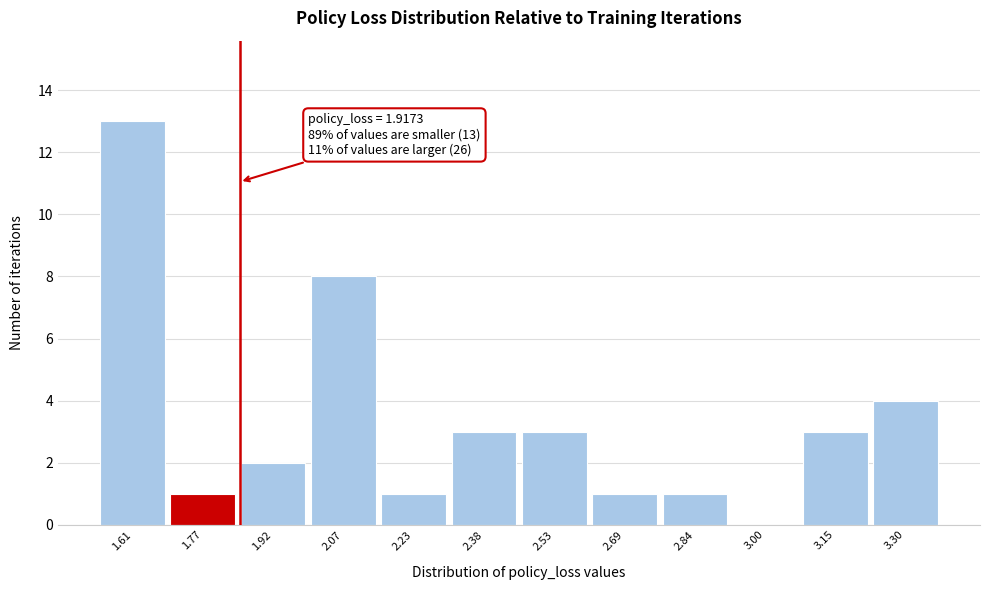

Reading right to left, extract all data points from this chart.

3.30=4	3.15=3	3.00=0	2.84=1	2.69=1	2.53=3	2.38=3	2.23=1	2.07=8	1.92=2	1.77=1	1.61=13